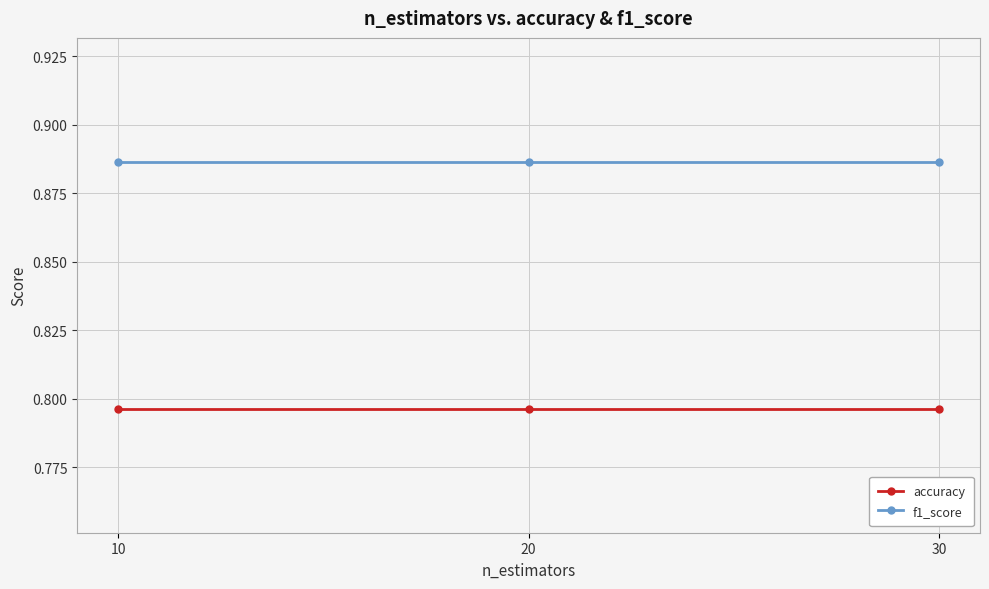

List the series in order of their peak value, highest first.

f1_score, accuracy